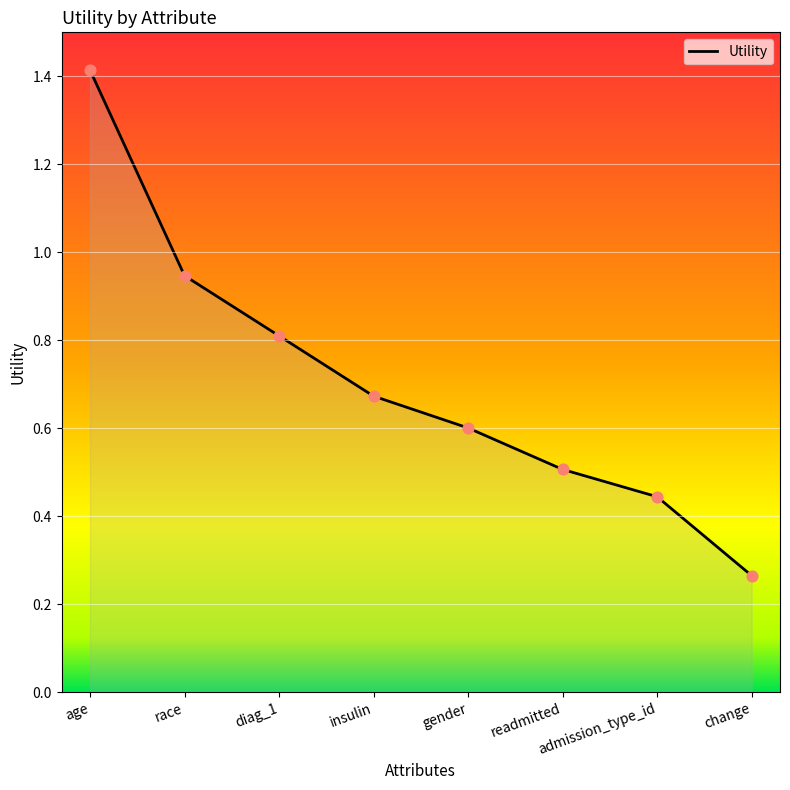

What is the change in value from gender to readmitted?

-0.1